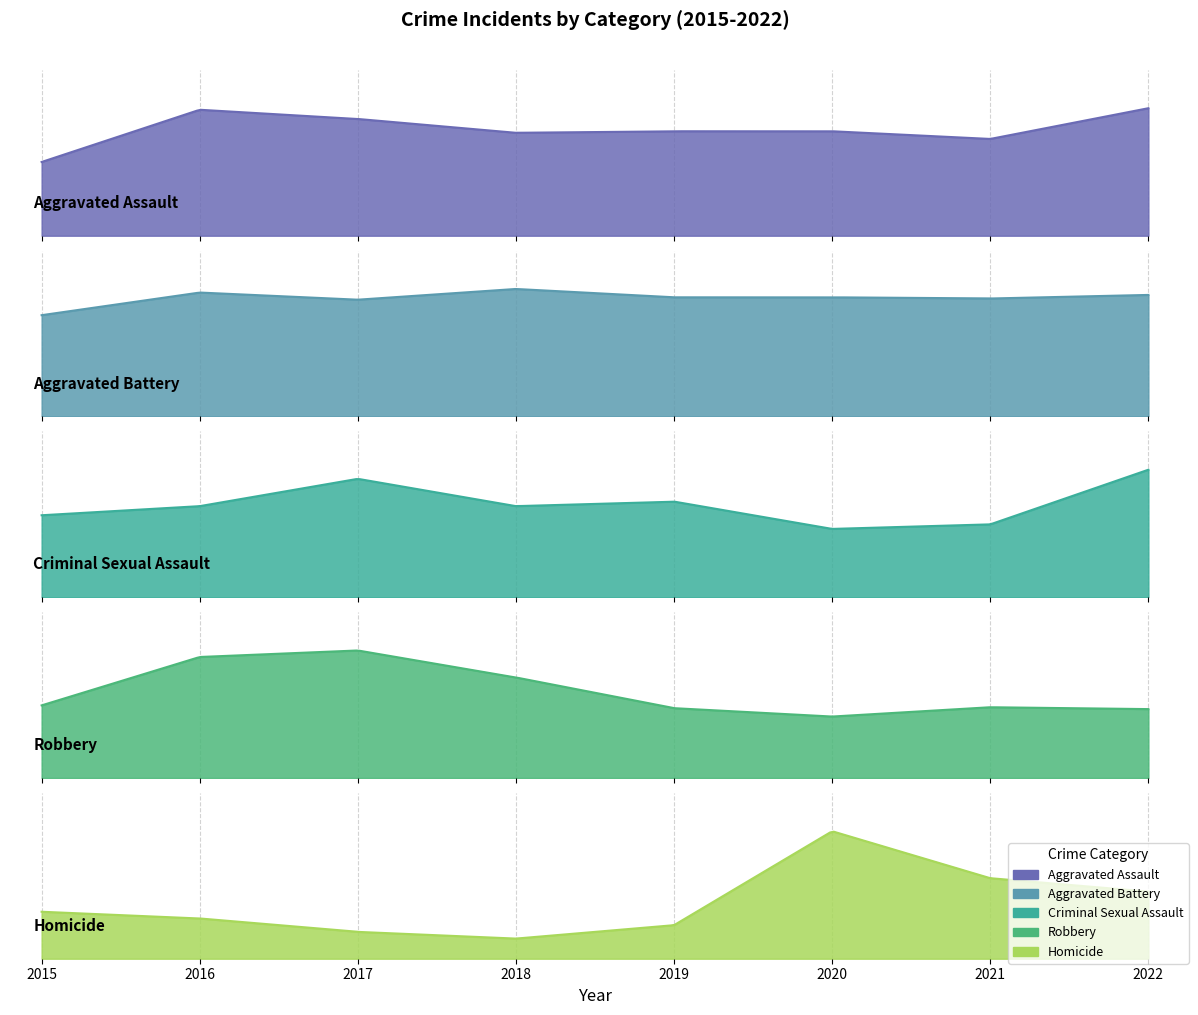

What is the difference between the highest and lowest values at 2015?

78